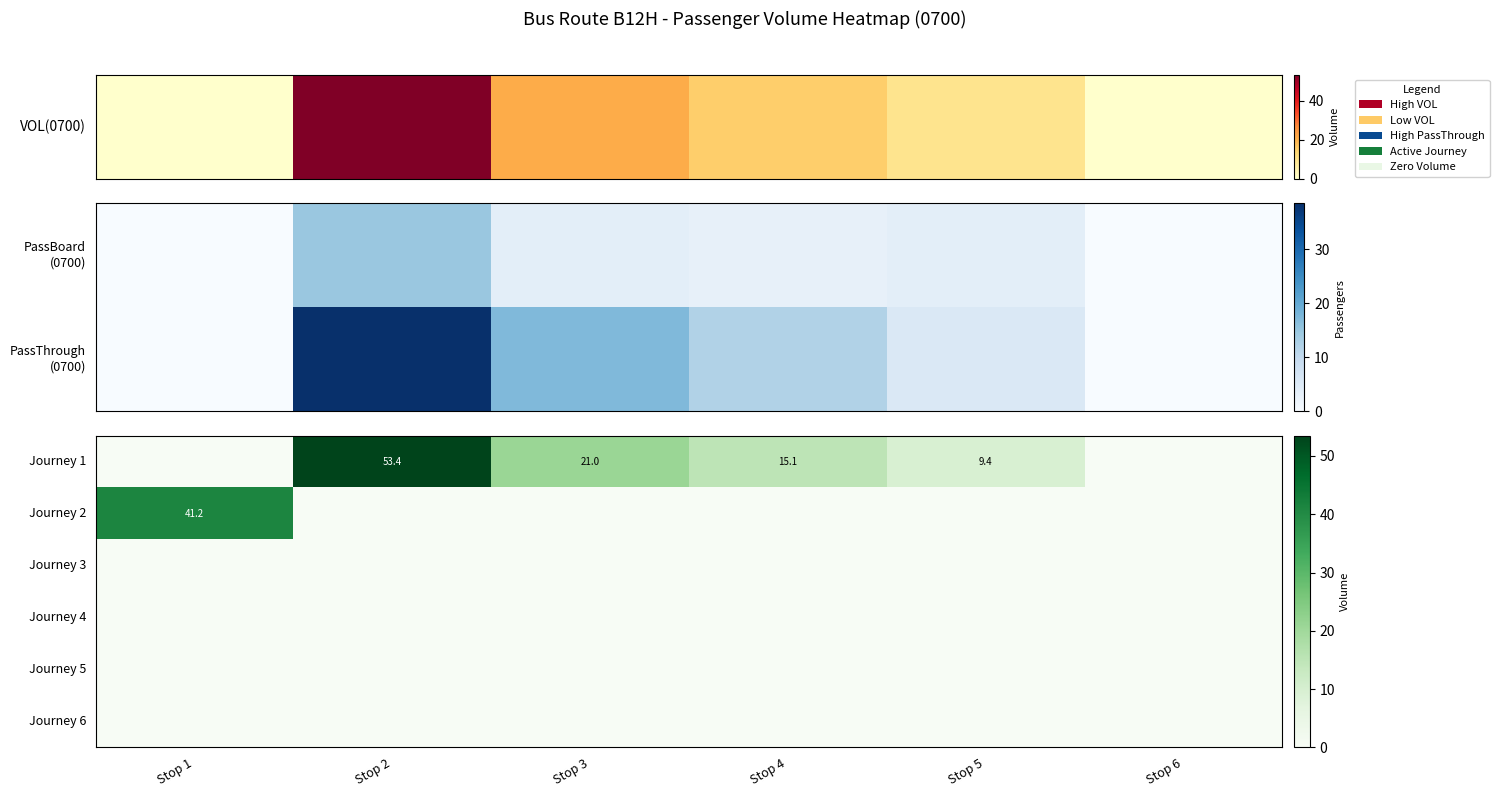

The value of Journey 1 at Stop 2 is 84.6. True or false?

False